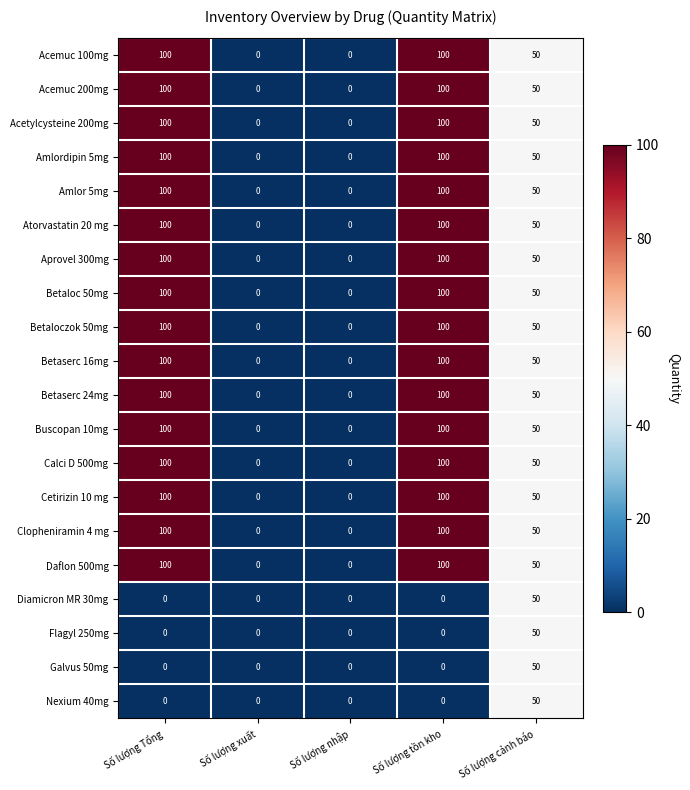

The Galvus 50mg series shows -32 at Số lượng nhập. True or false?

False